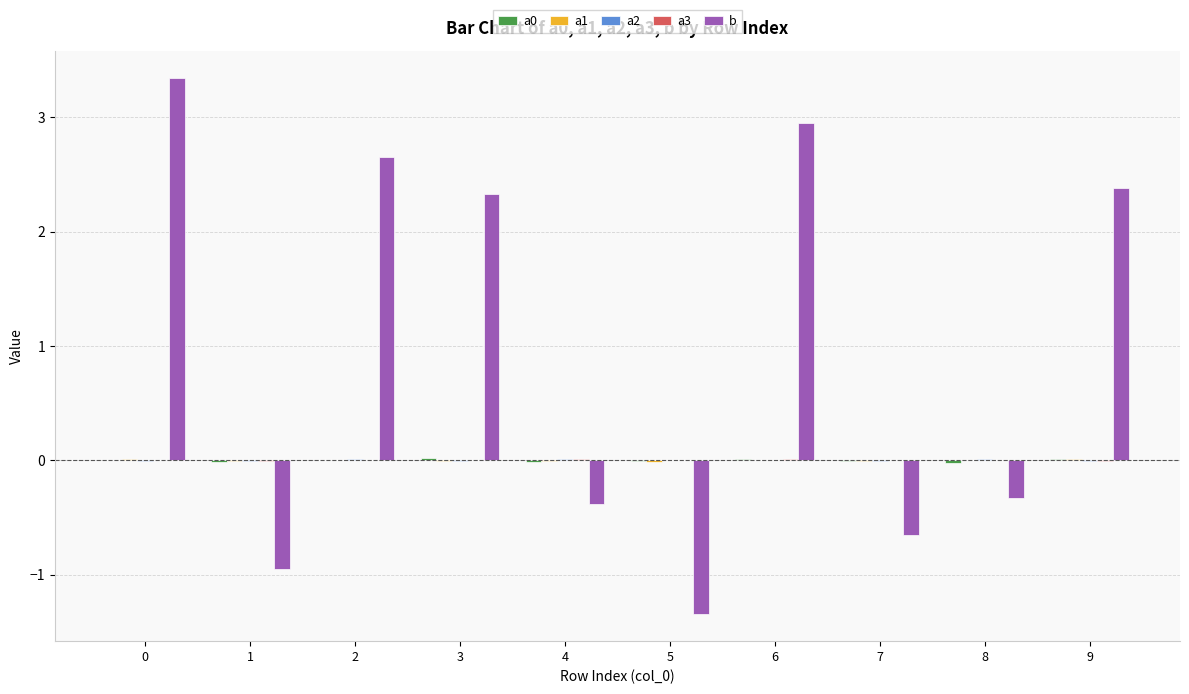

Count the number of categories in the chart.

10